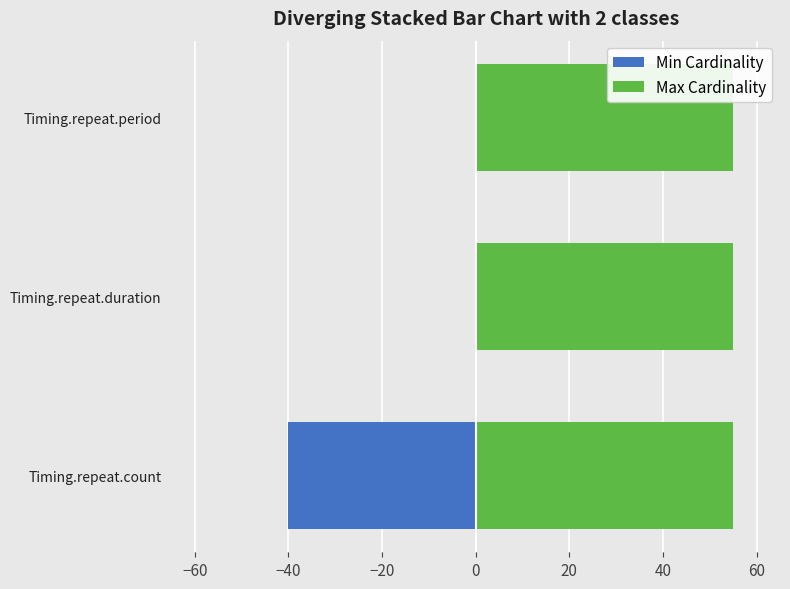

Which series has the widest spread of values?

Min Cardinality